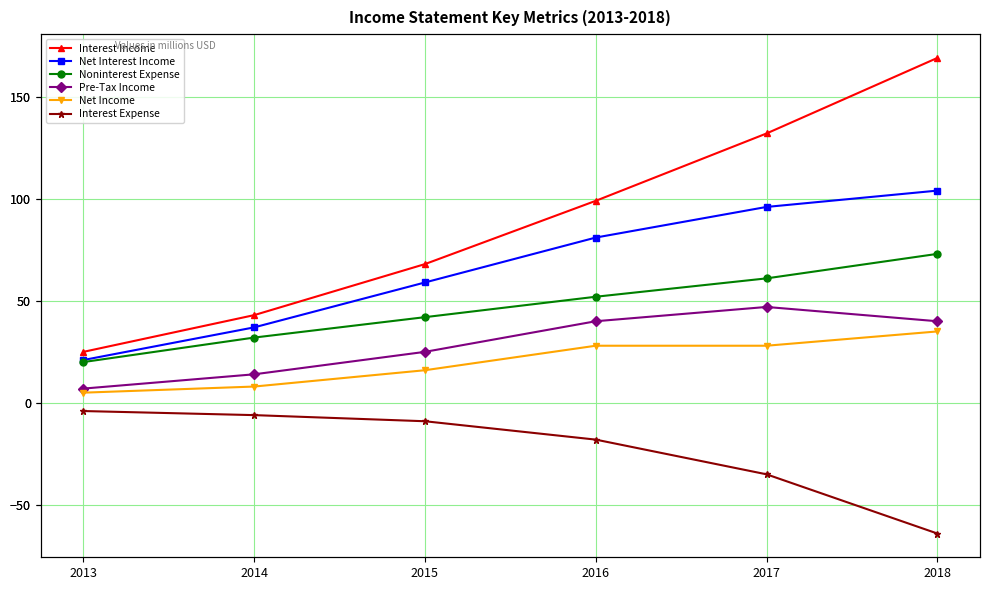

What value does the Net Income series have at 2016?

28